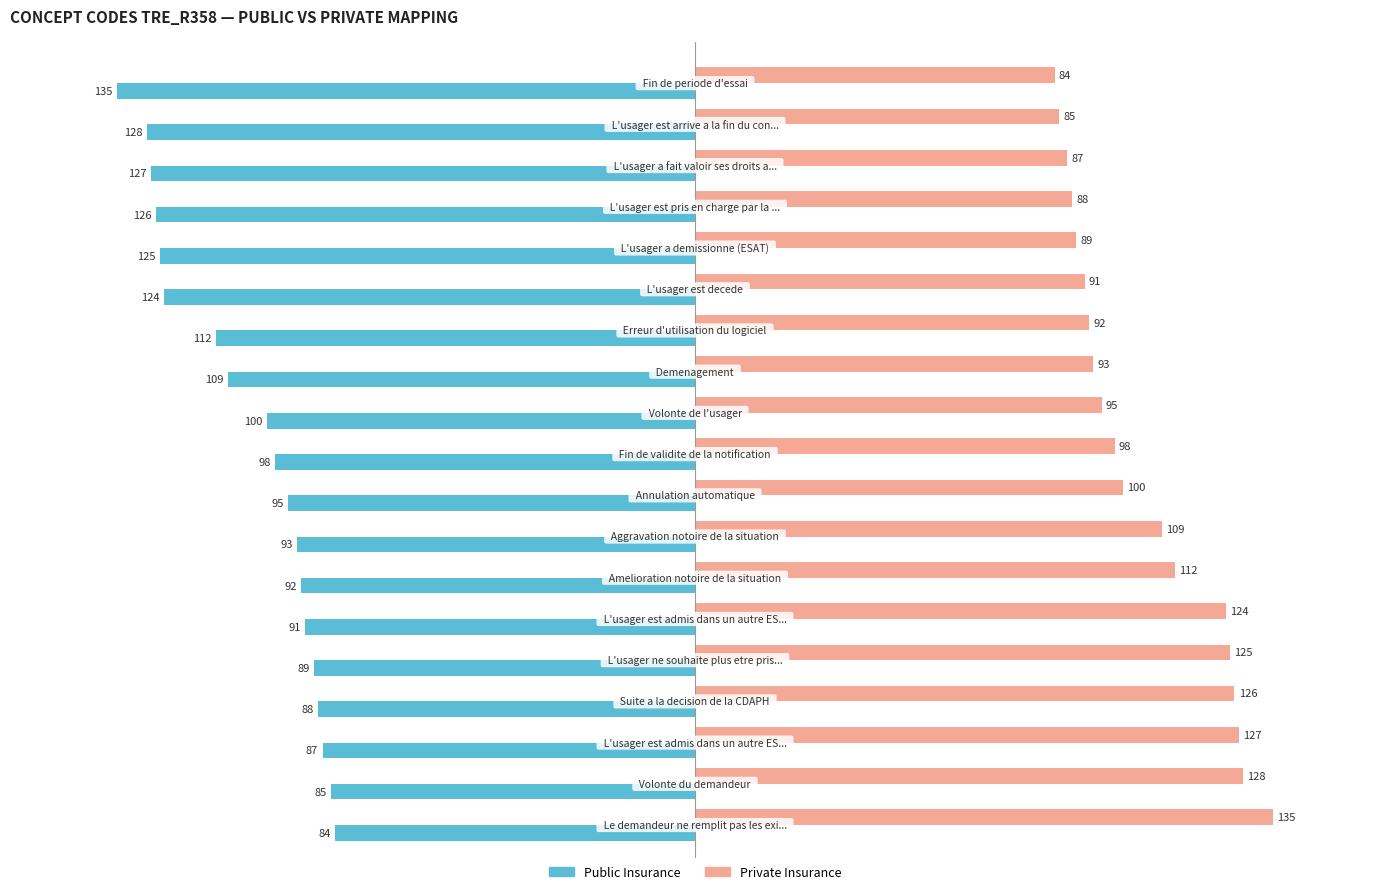

What is the difference between the second highest and minimum values in the Public Insurance series?

50